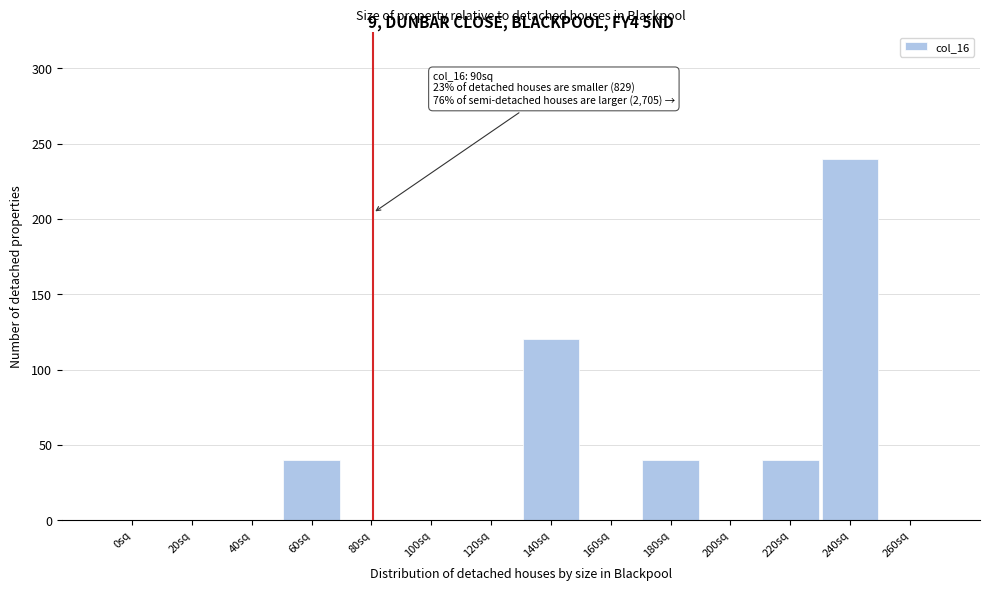

Reading left to right, list all the values displayed in this chart.

0sq=0	20sq=0	40sq=0	60sq=40	80sq=0	100sq=0	120sq=0	140sq=120	160sq=0	180sq=40	200sq=0	220sq=40	240sq=240	260sq=0